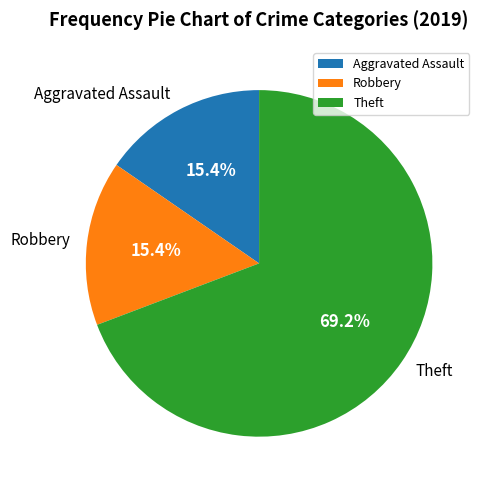

Does Aggravated Assault account for over 50% of the chart?

No